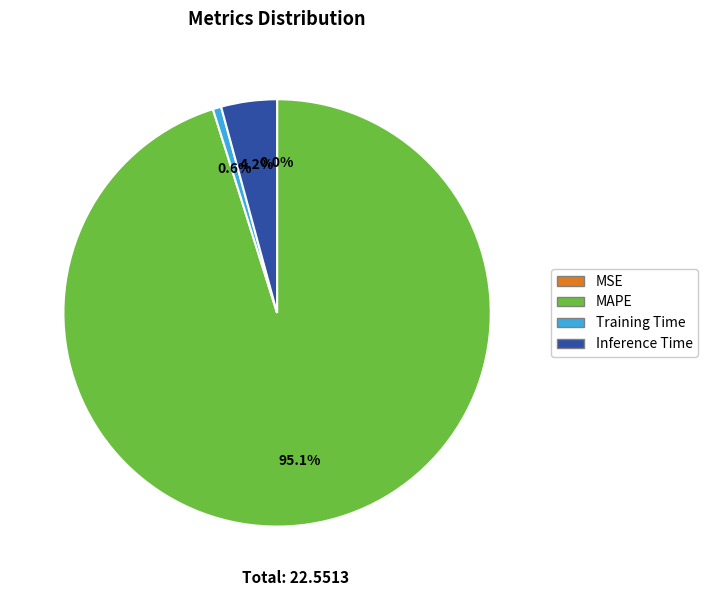

What percentage is NOT represented by Training Time?

99.4%